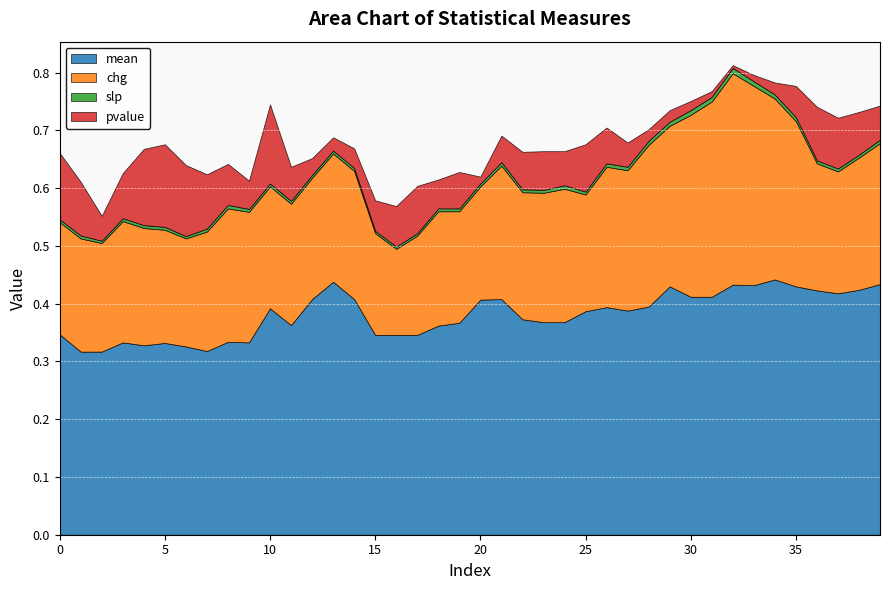

How many intersections are there between pvalue and slp?

2